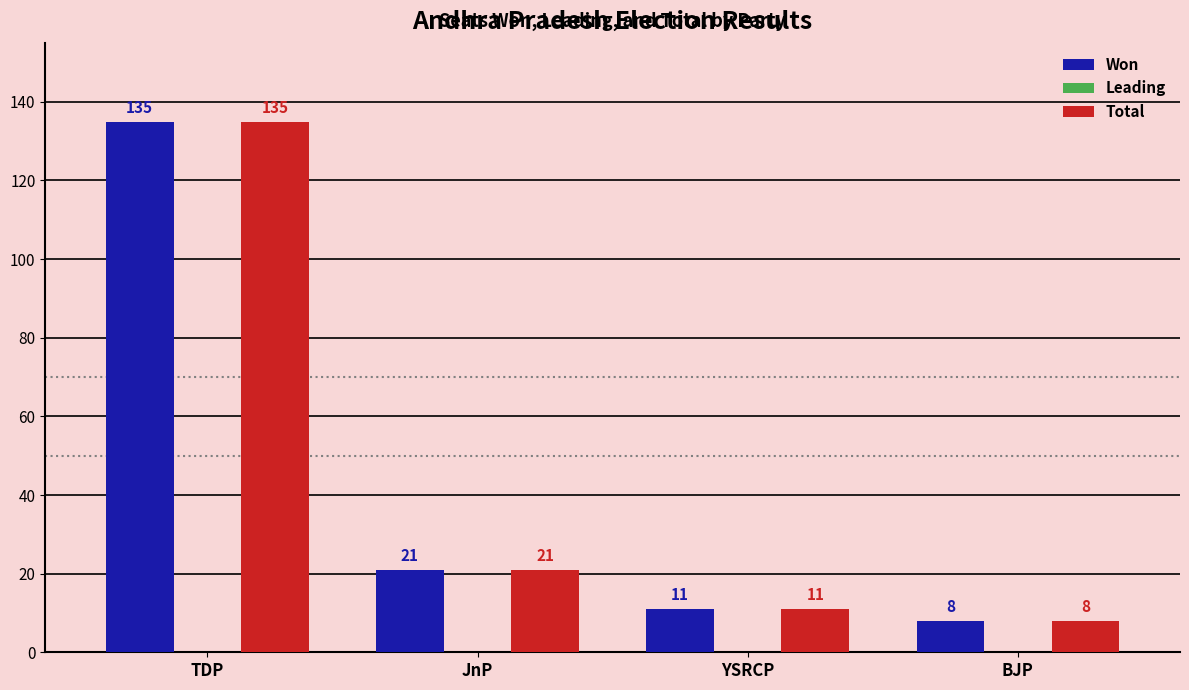

Rank the categories by Won value from highest to lowest.

TDP, JnP, YSRCP, BJP